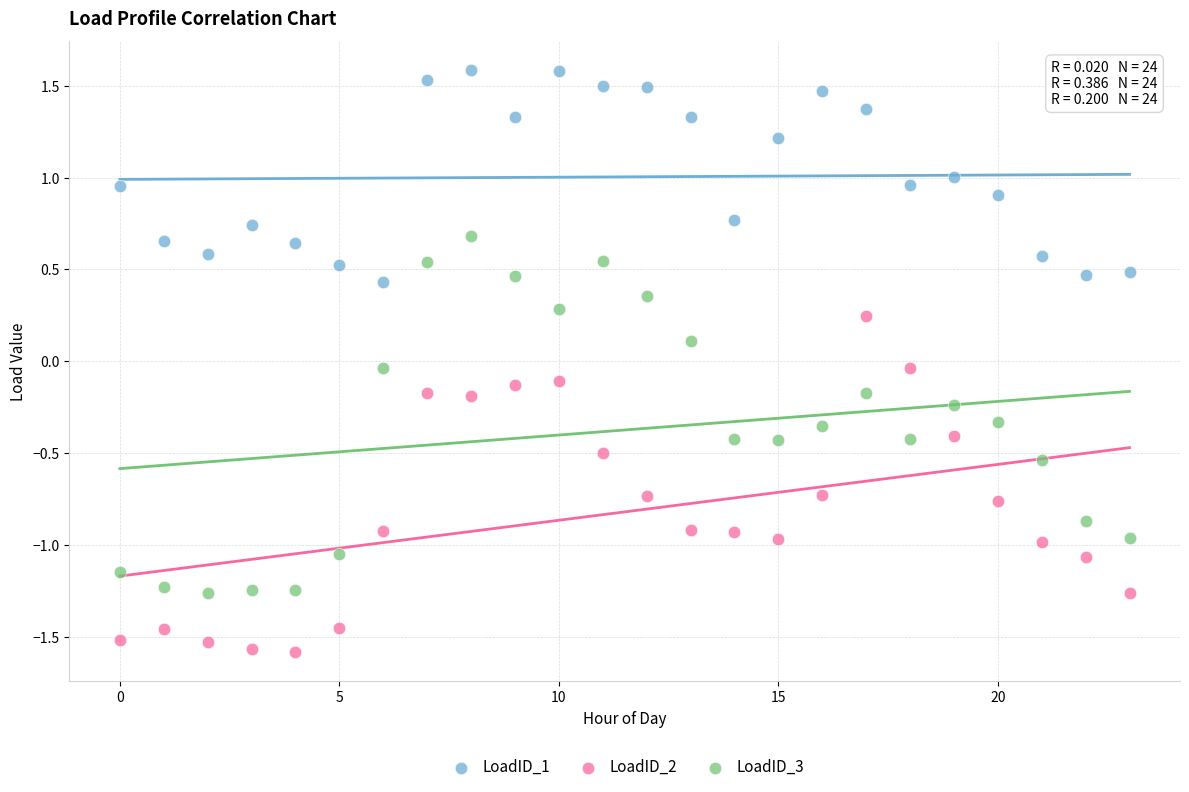

Across all data points, what is the range of Y values (max minus min)?

3.2